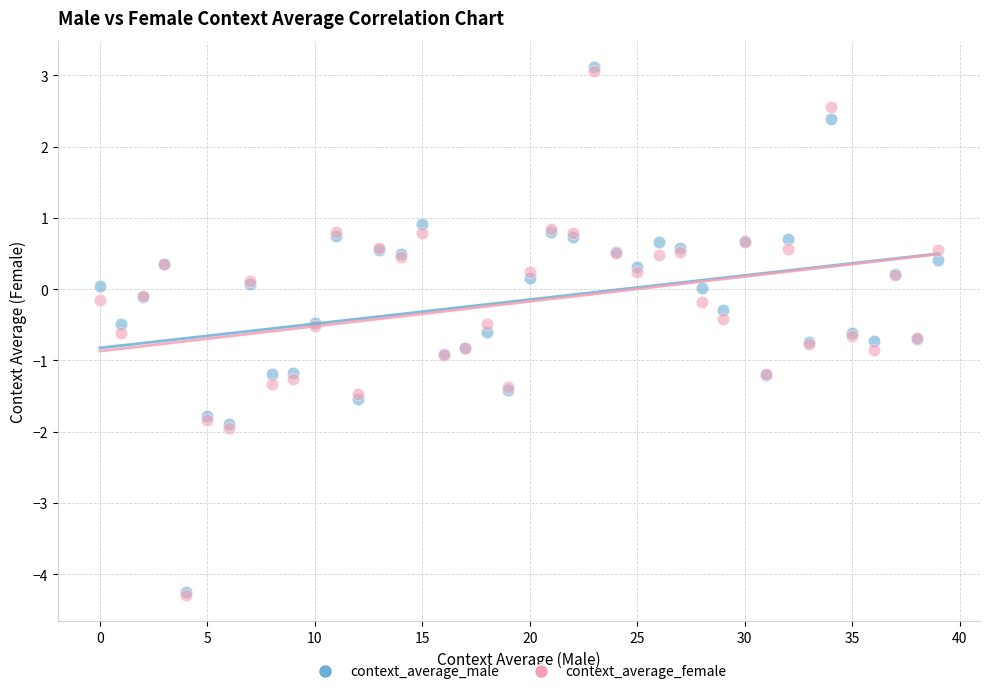

What are all the series names shown in the legend?

context_average_male, context_average_female